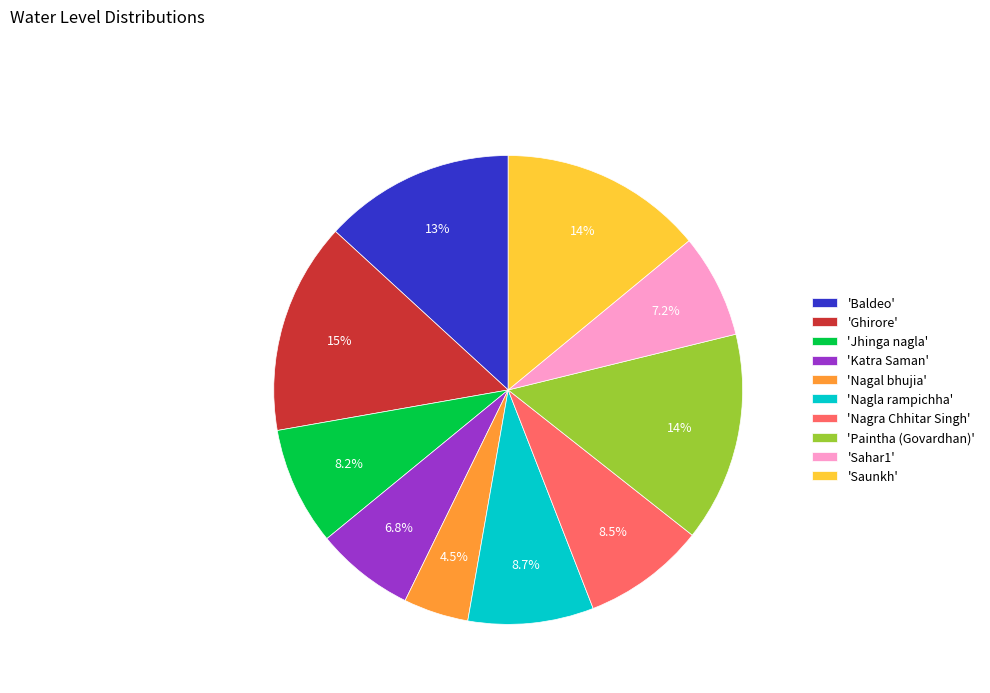

Is 'Nagla rampichha' the majority of the pie?

No